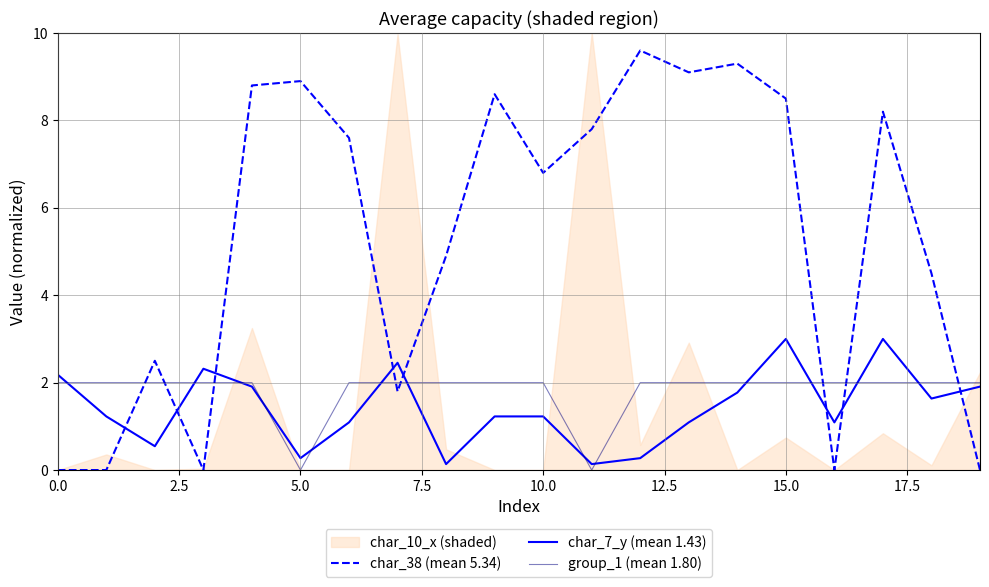

How many times do char_38 (mean 5.34) and char_7_y (mean 1.43) cross each other?

8